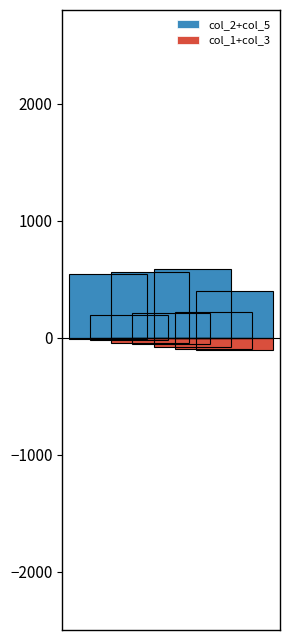

What is the sum of the col_1 values at 0 and 2?

33